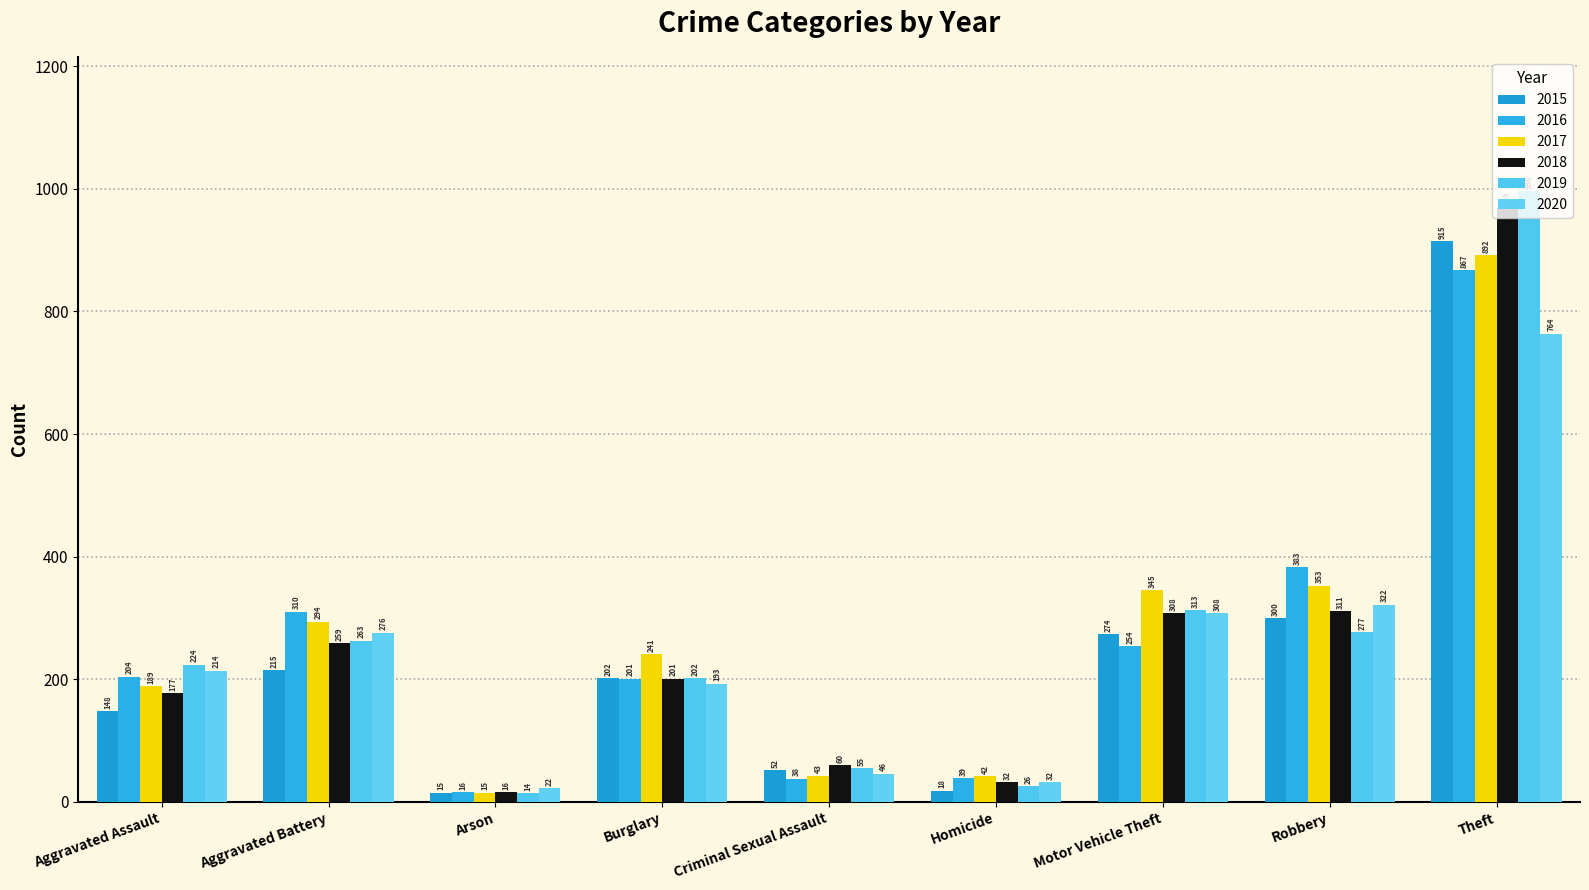

What is the average value of the 2020 series?

242